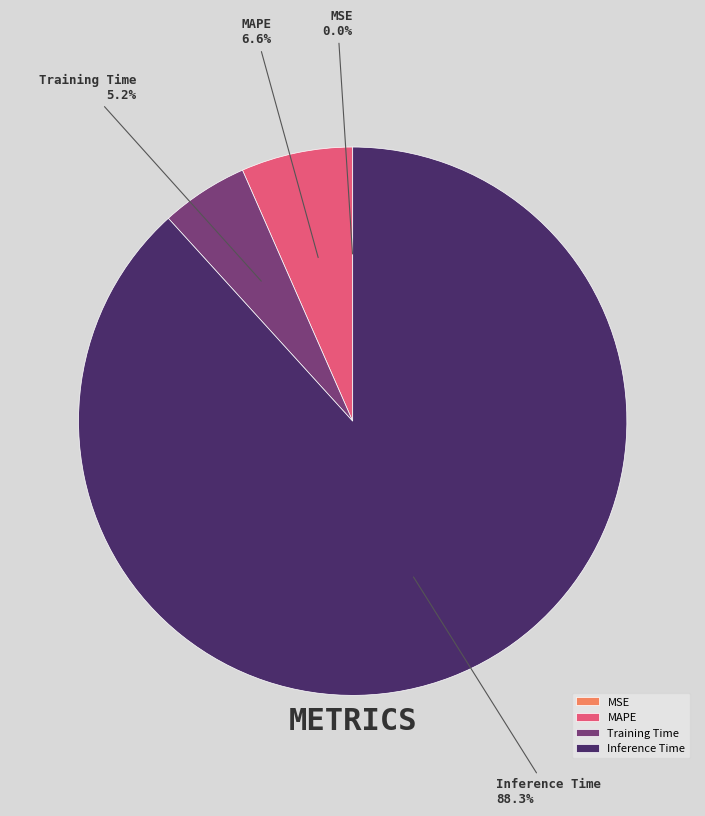

Is there any slice that represents more than half of the pie?

Yes